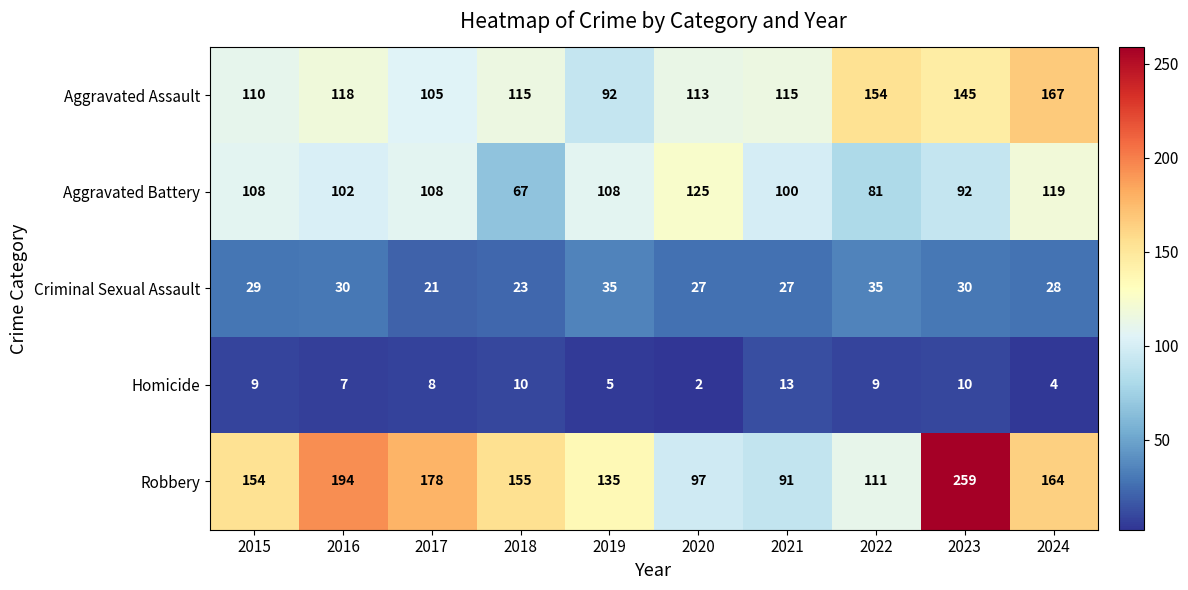

Which series has the largest total across all categories?

Robbery